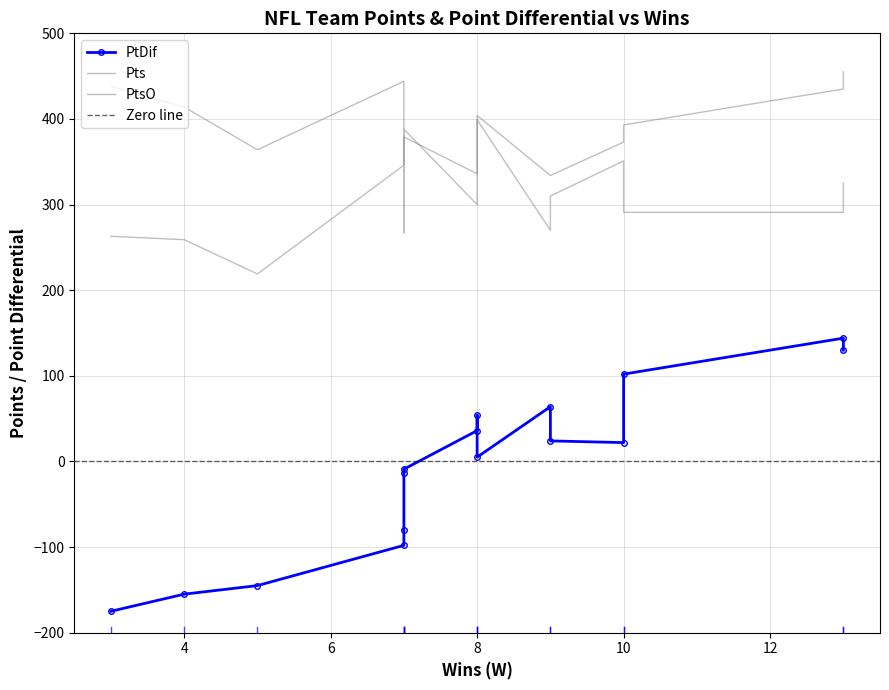

How many interior local peaks does the PtsO series have?

4